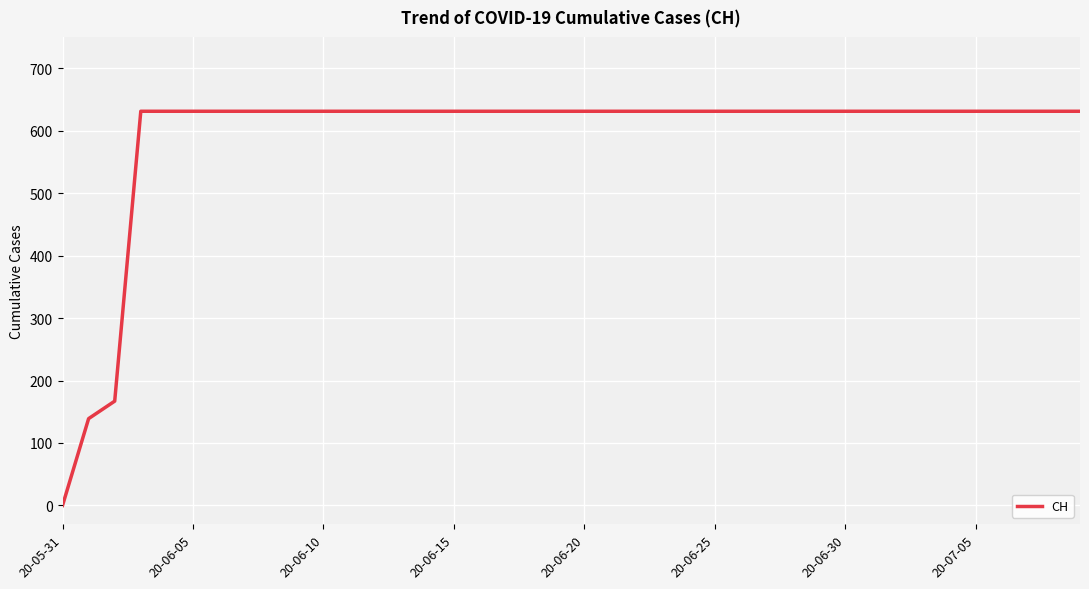

What is the greatest value displayed?

631